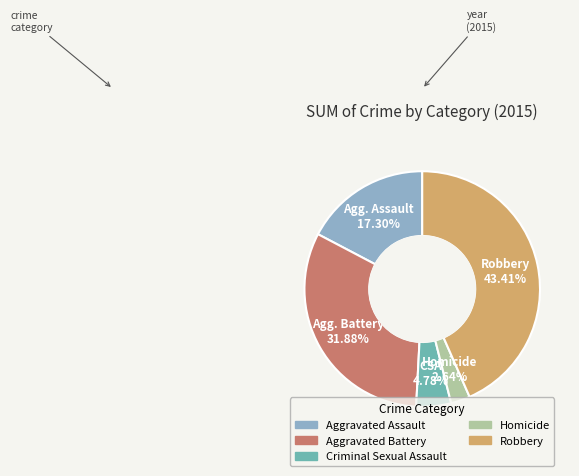

What portion of the pie excludes Aggravated Assault?

82.7%